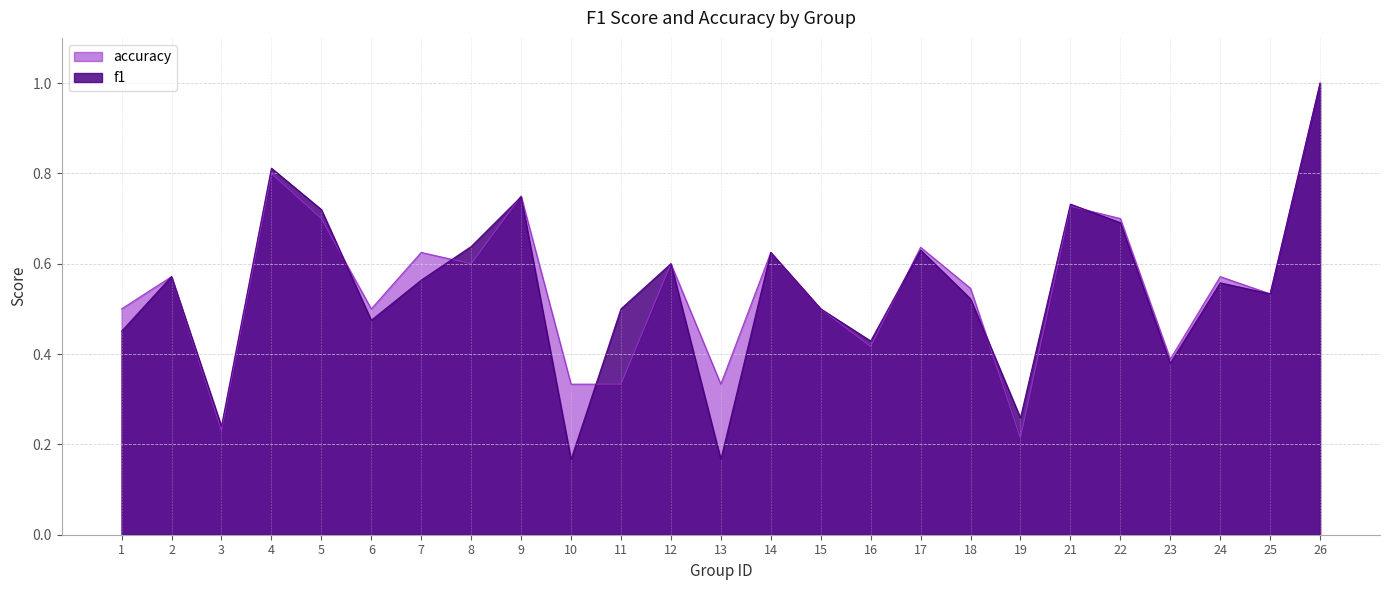

At which category does accuracy reach its first local valley?

3